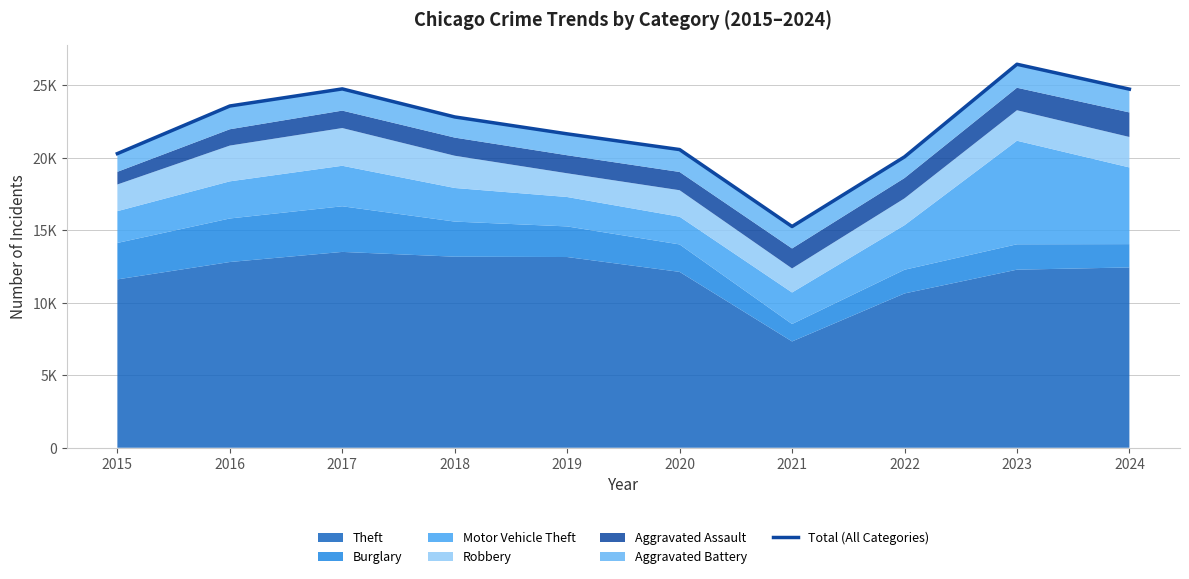

How many lines are shown in the chart?

1